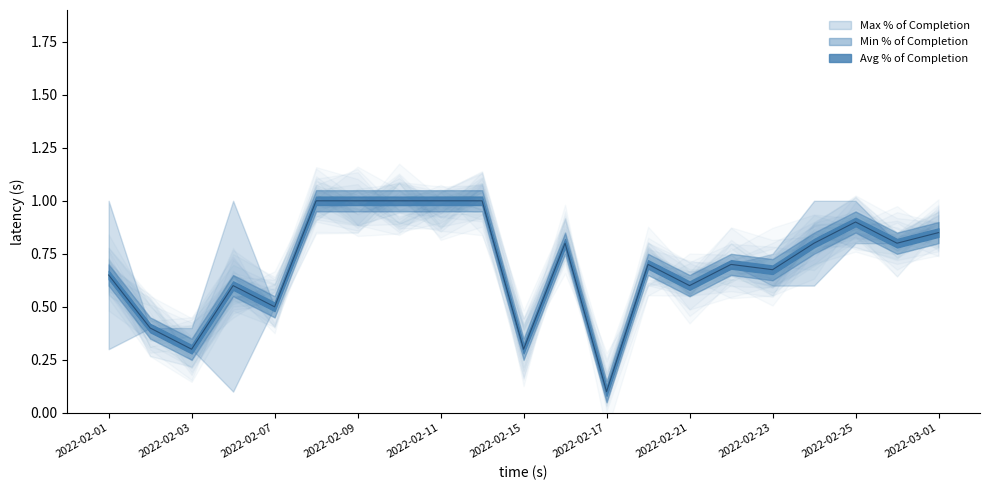

Between 2022-02-08 and 2022-02-17, which is larger?

2022-02-08